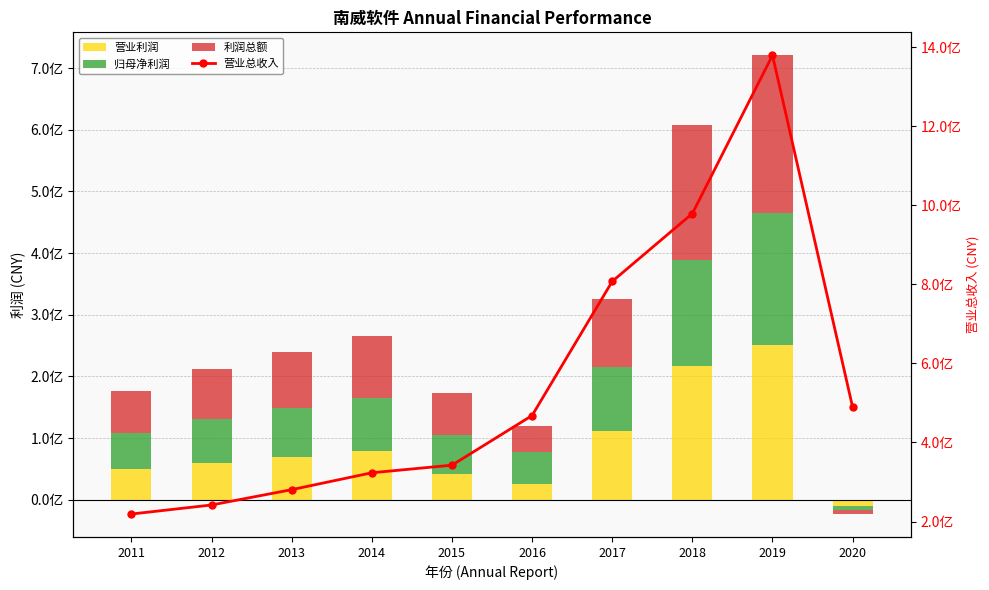

What is the value of the 营业总收入 bar at the 1st from the left?

218920917.7